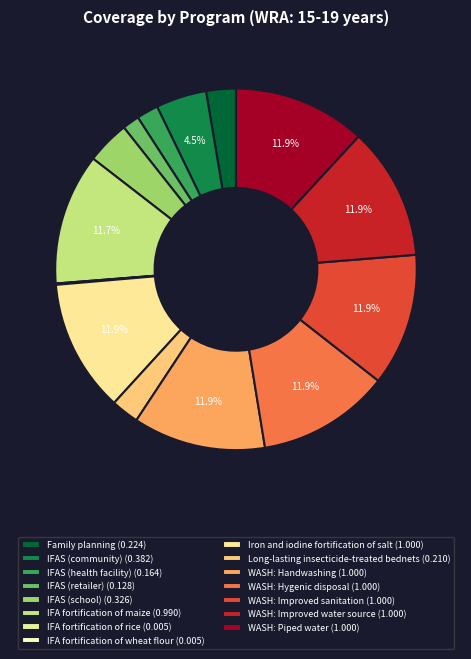

Is there any slice that represents more than half of the pie?

No